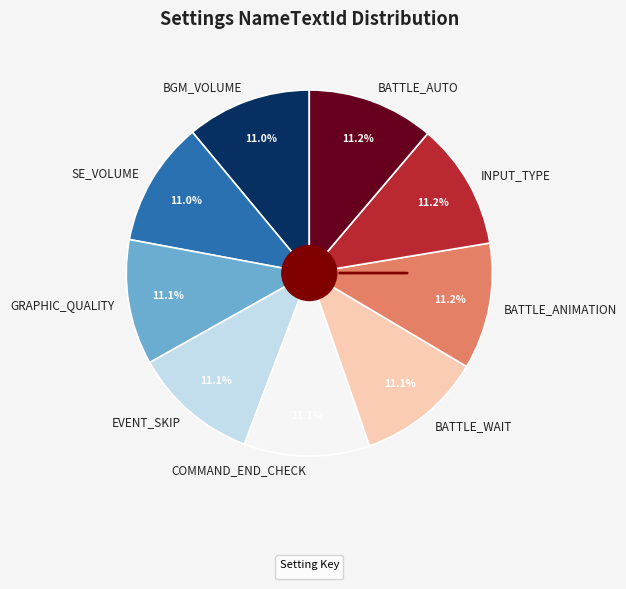

How many slices are in this pie chart?

9